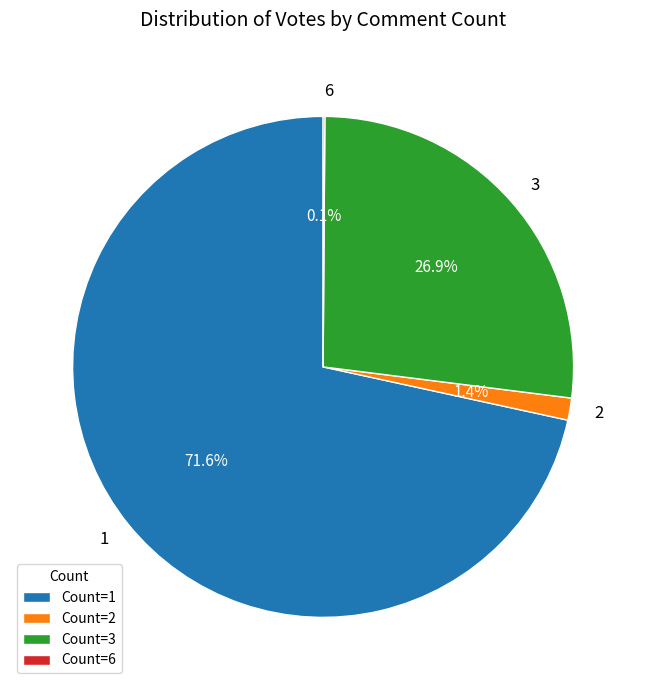

What is the ratio of the value at 3 to the value at 1?

0.4